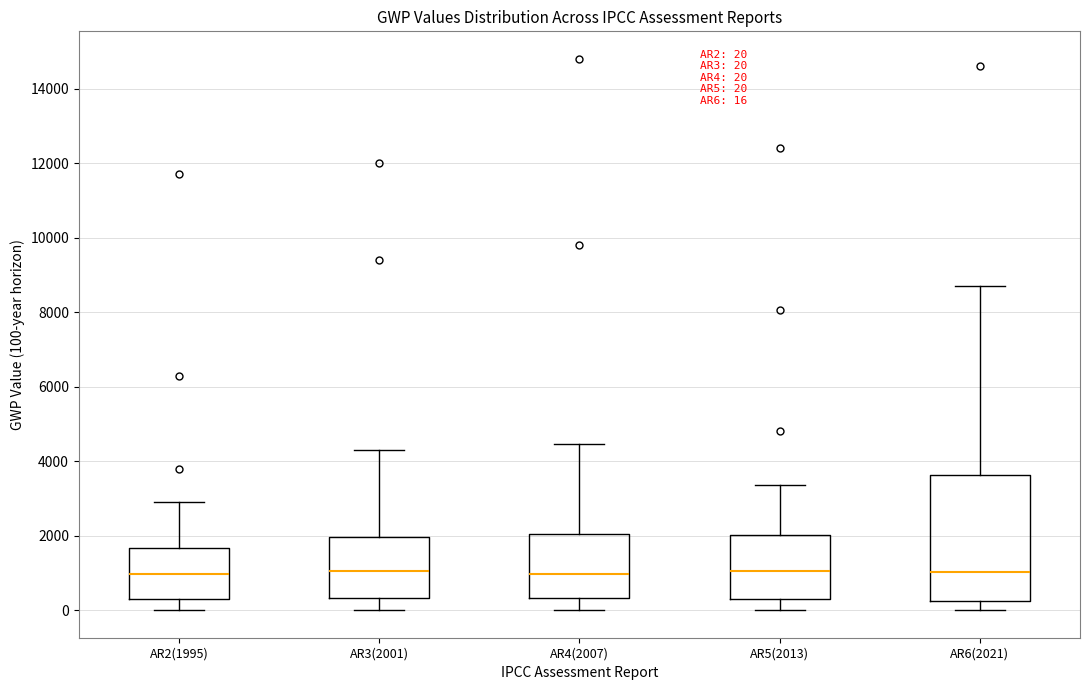

Which box is the tallest, from its lower edge to its upper edge?

AR6(2021)